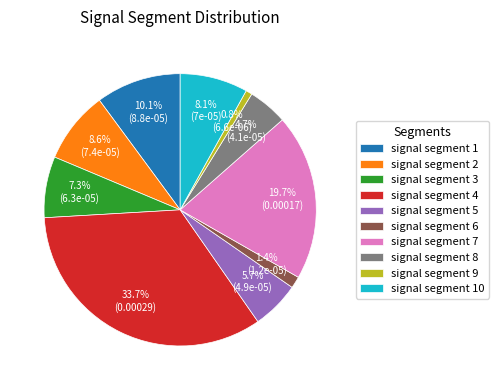

Is it true that signal segment 5 is 6% of the pie?

True